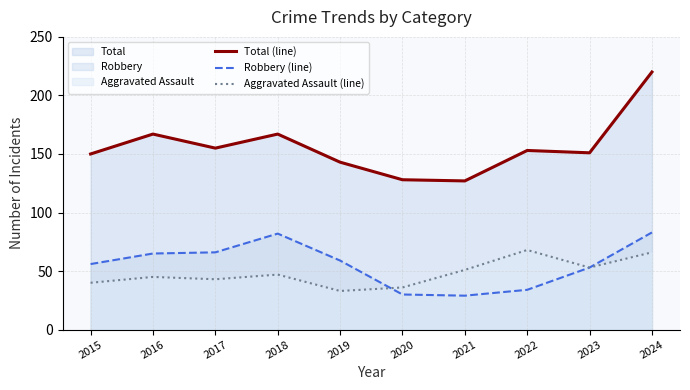

Which series changed the most between 2017 and 2024?

Total (line)